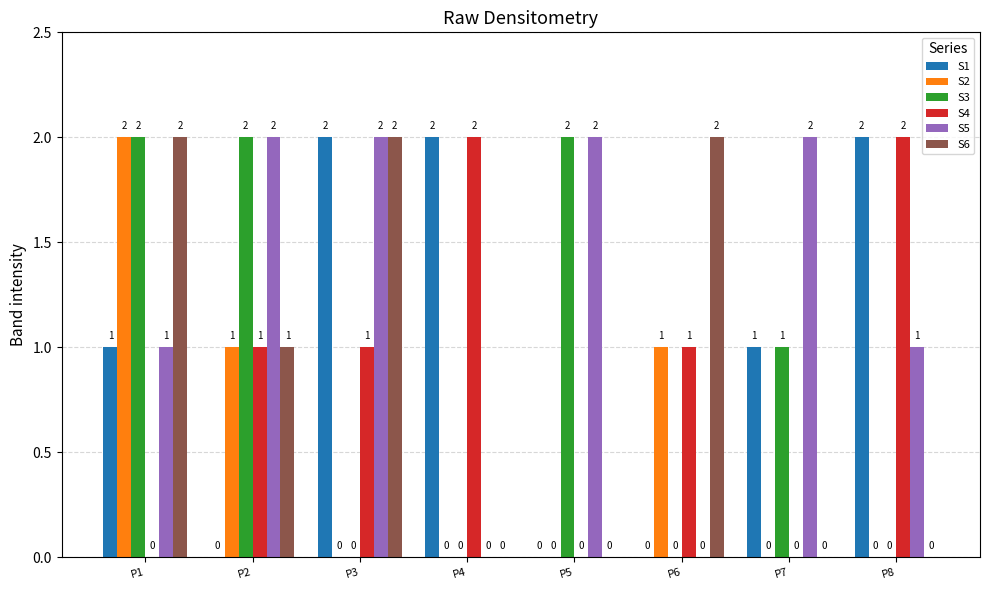

What is the total value across all series at P2?

7